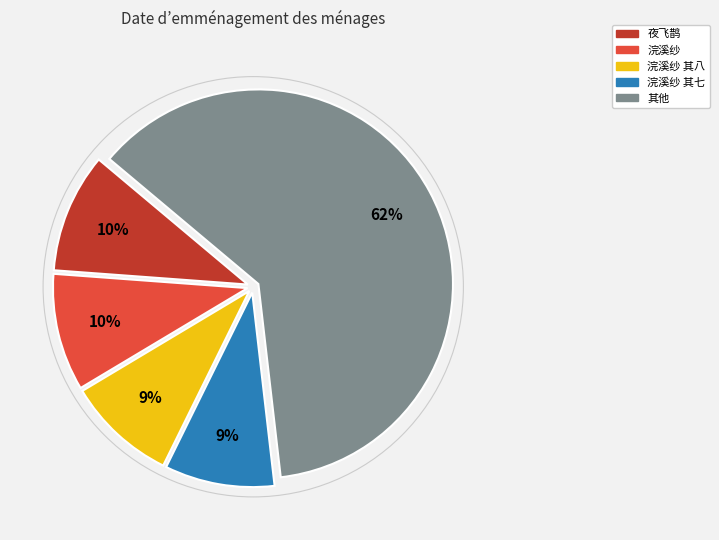

Is there a majority slice in this chart?

Yes